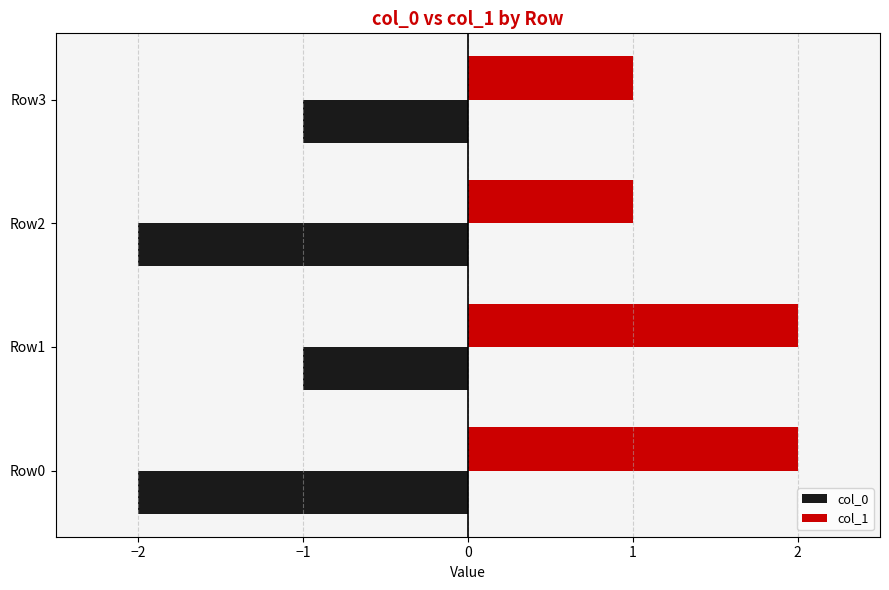

Which series has the largest total across all categories?

col_1